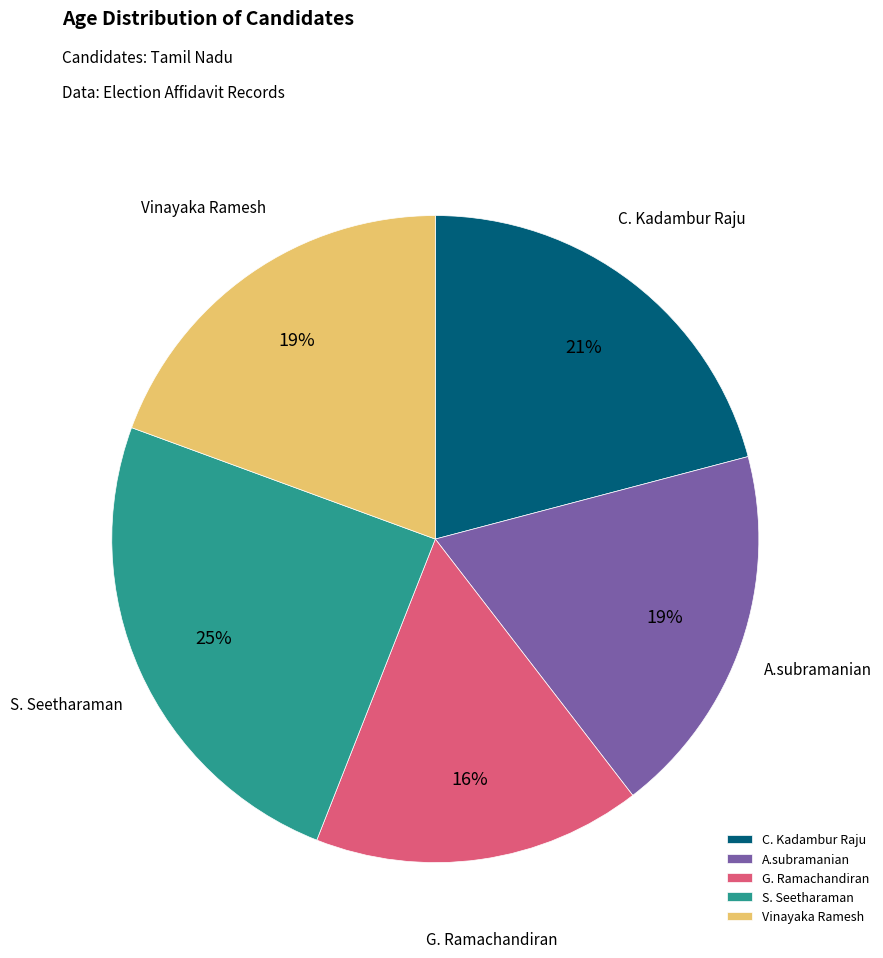

Is there any slice that represents more than half of the pie?

No